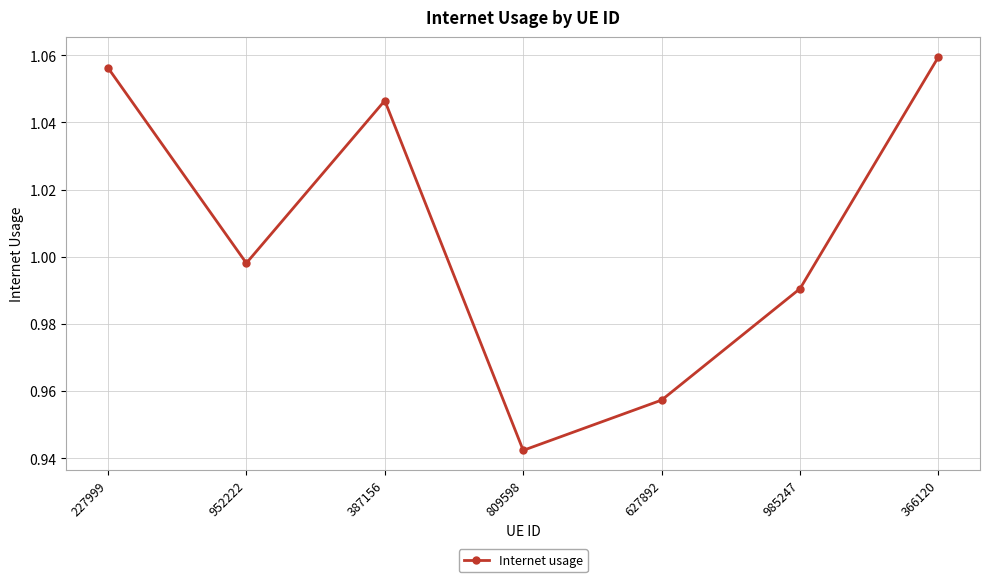

How many categories are shown in the chart?

7